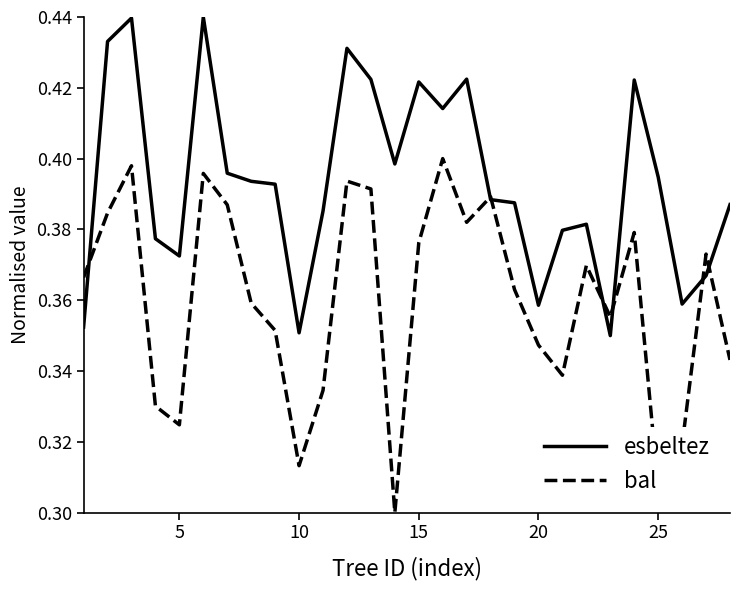

True or false: esbeltez has more than 0 points higher than both neighbors.

True